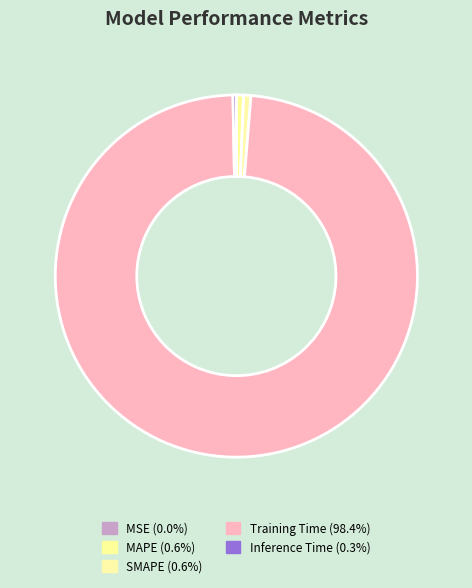

To the nearest percent, what portion does Training Time represent?

98%